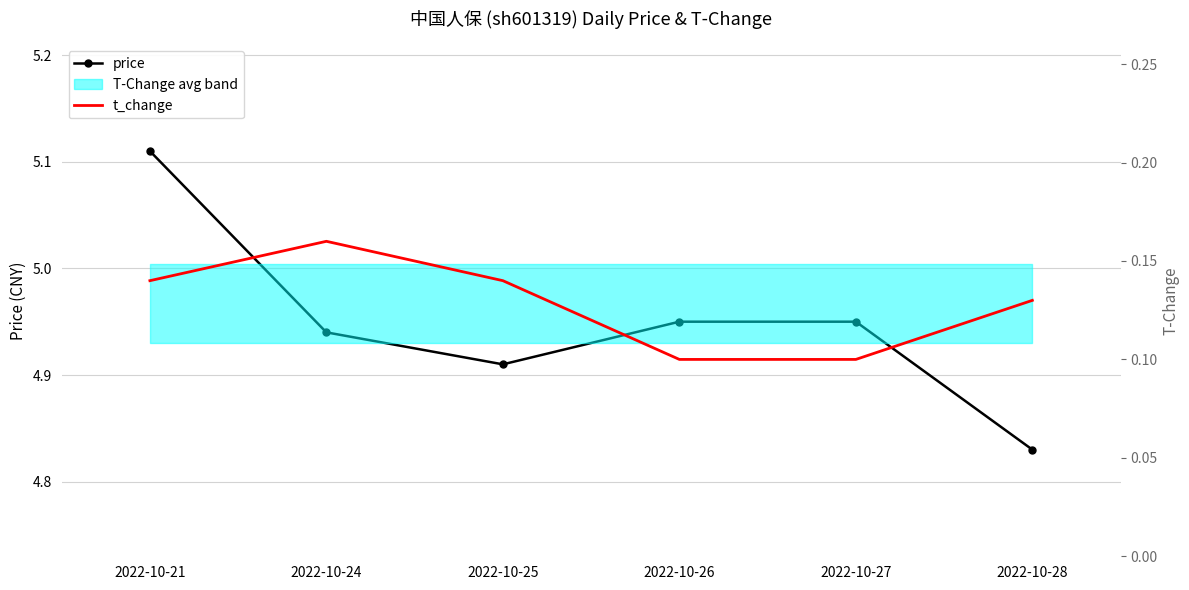

In price, how many points are lower than both neighbors (excluding endpoints)?

1